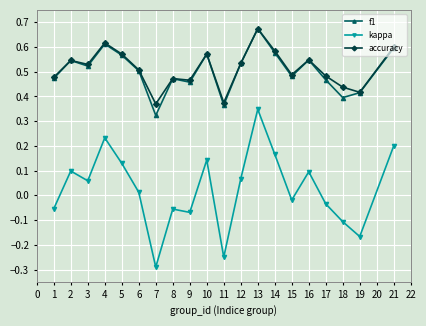

Which series has the widest spread of values?

kappa